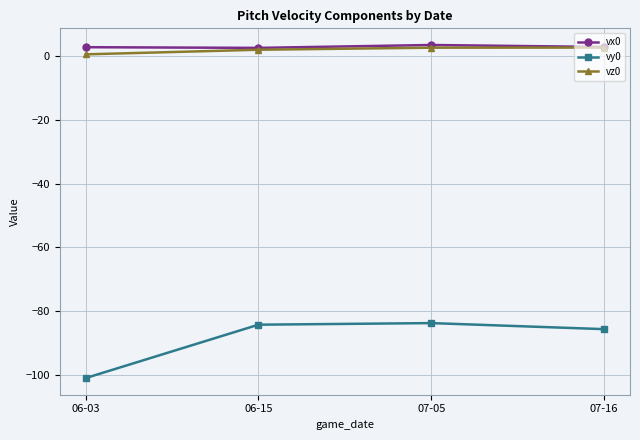

What is the label of the 2nd point from the left?

06-15